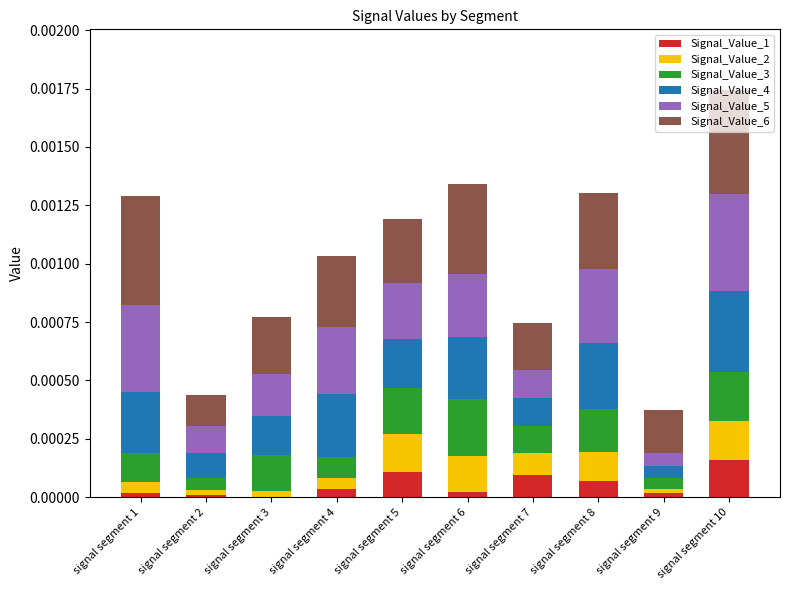

At which category is the sum across all series the highest?

signal segment 10